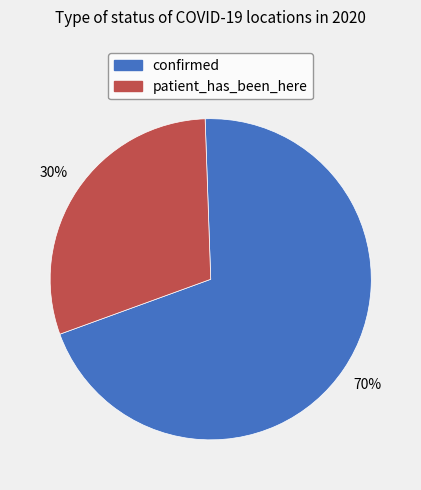

Do confirmed and patient_has_been_here together represent more than half of the pie?

Yes